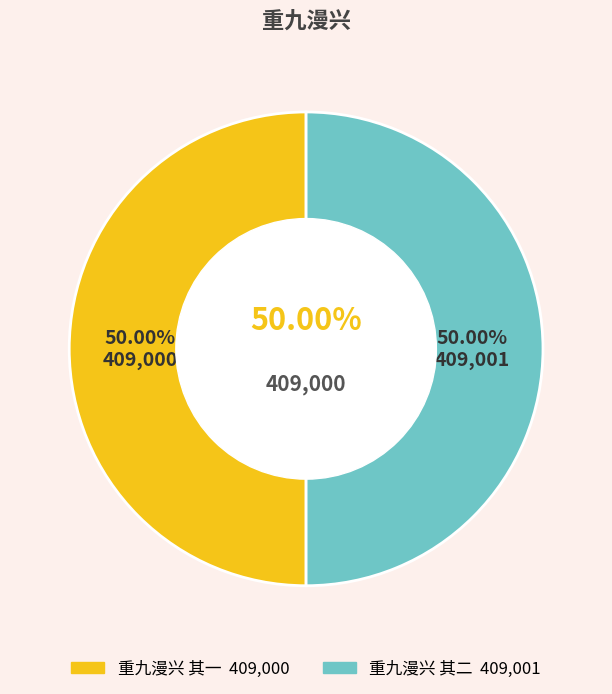

Is it true that 重九漫兴 其一 is 50% of the pie?

True